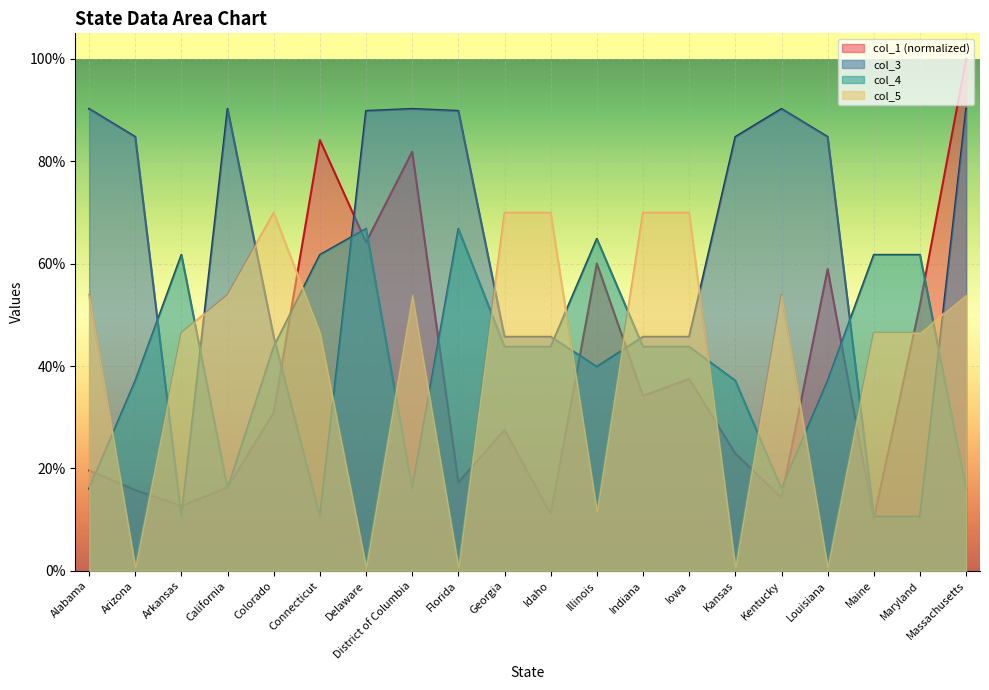

Reading left to right, extract all data points from this chart.

col_1: 0.2	0.2	0.1	0.2	0.3	0.8	0.6	0.8	0.2	0.3	0.1	0.6	0.3	0.4	0.2	0.1	0.6	0.1	0.5	1.0
col_3: 0.9	0.8	0.1	0.9	0.5	0.1	0.9	0.9	0.9	0.5	0.5	0.4	0.5	0.5	0.8	0.9	0.8	0.1	0.1	0.9
col_4: 0.2	0.4	0.6	0.2	0.4	0.6	0.7	0.2	0.7	0.4	0.4	0.6	0.4	0.4	0.4	0.2	0.4	0.6	0.6	0.2
col_5: 0.5	0.0	0.5	0.5	0.7	0.5	0.0	0.5	0.0	0.7	0.7	0.1	0.7	0.7	0.0	0.5	0.0	0.5	0.5	0.5